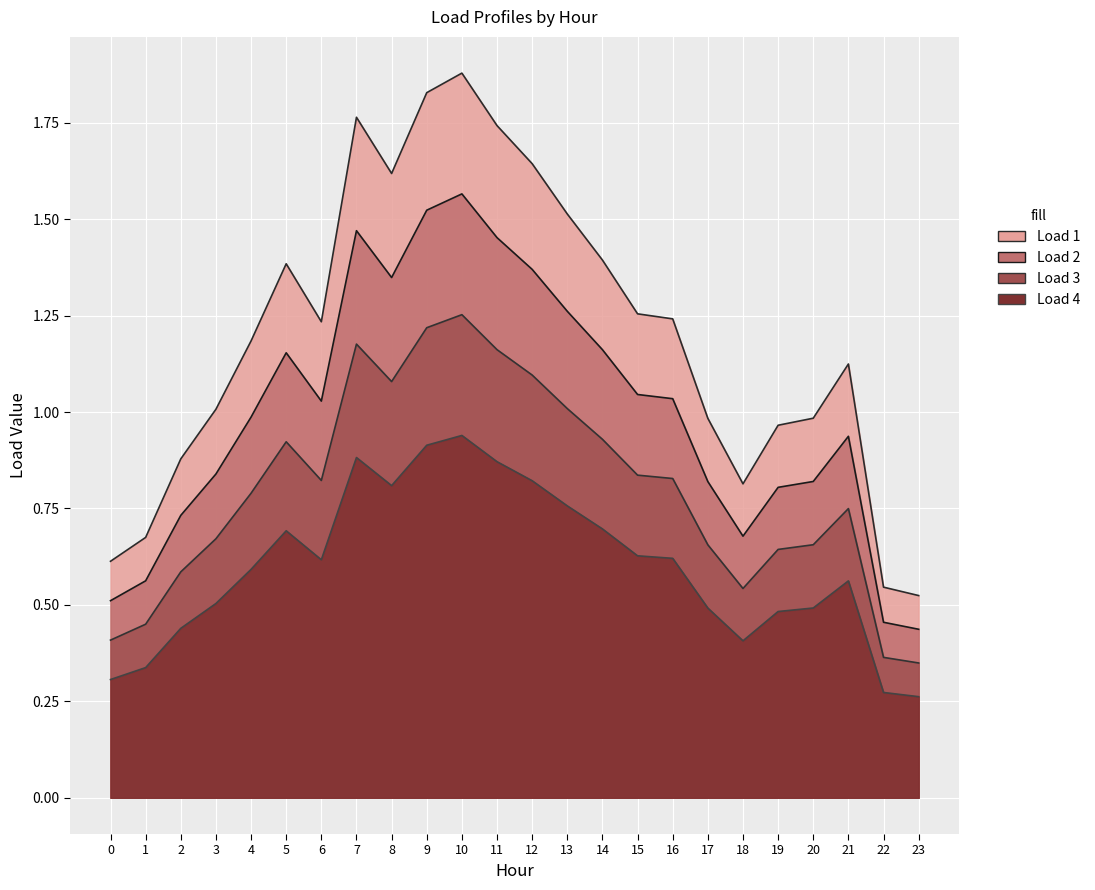

True or false: Load 3 has a value of 2.0 at 11.

False